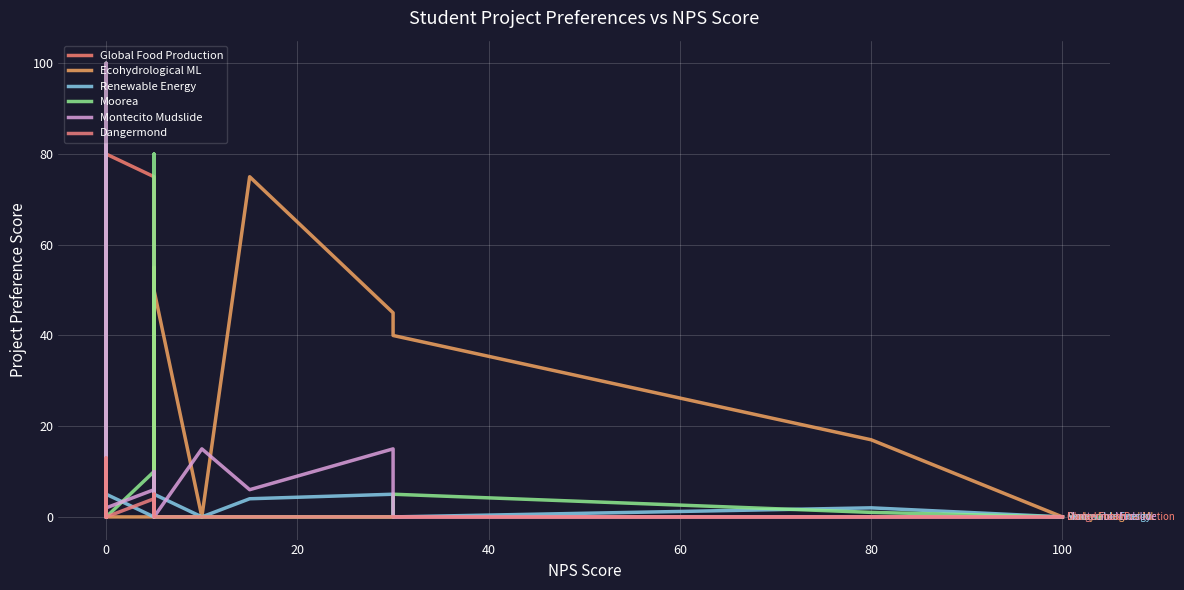

Which series has the widest spread of values?

Global Food Production